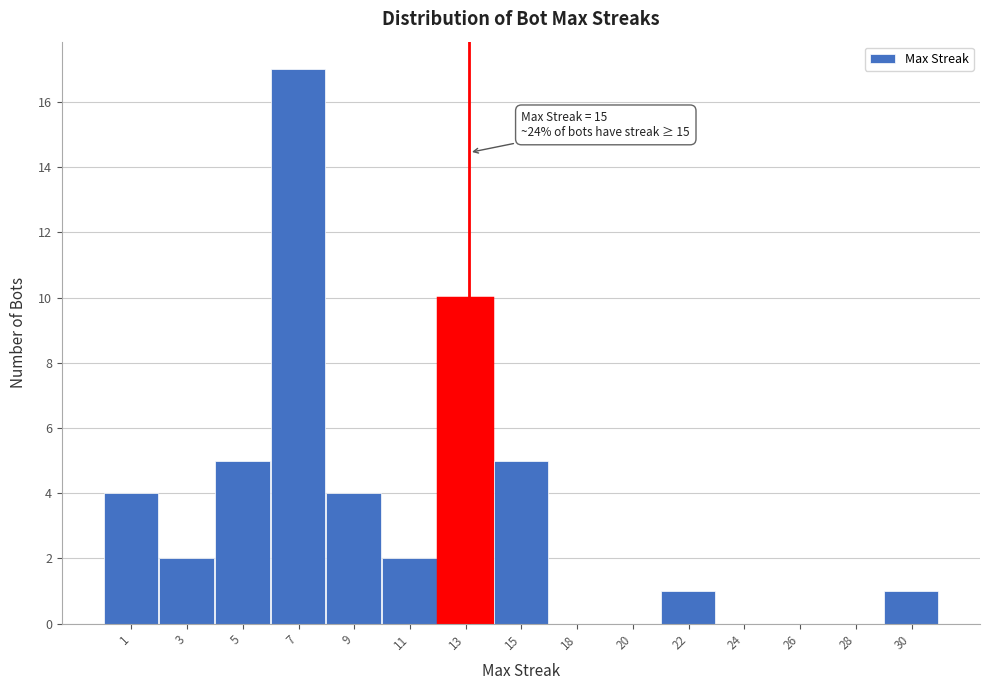

Reading left to right, extract all data points from this chart.

1=4	3=2	5=5	7=17	9=4	11=2	13=10	15=5	18=0	20=0	22=1	24=0	26=0	28=0	30=1